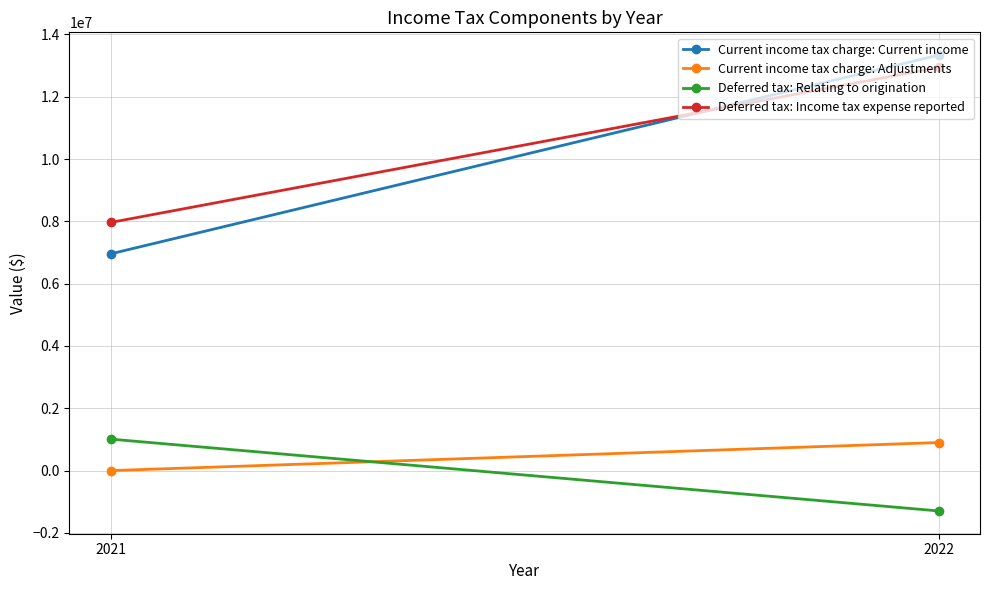

What is the total value across all series at 2022?

25878696